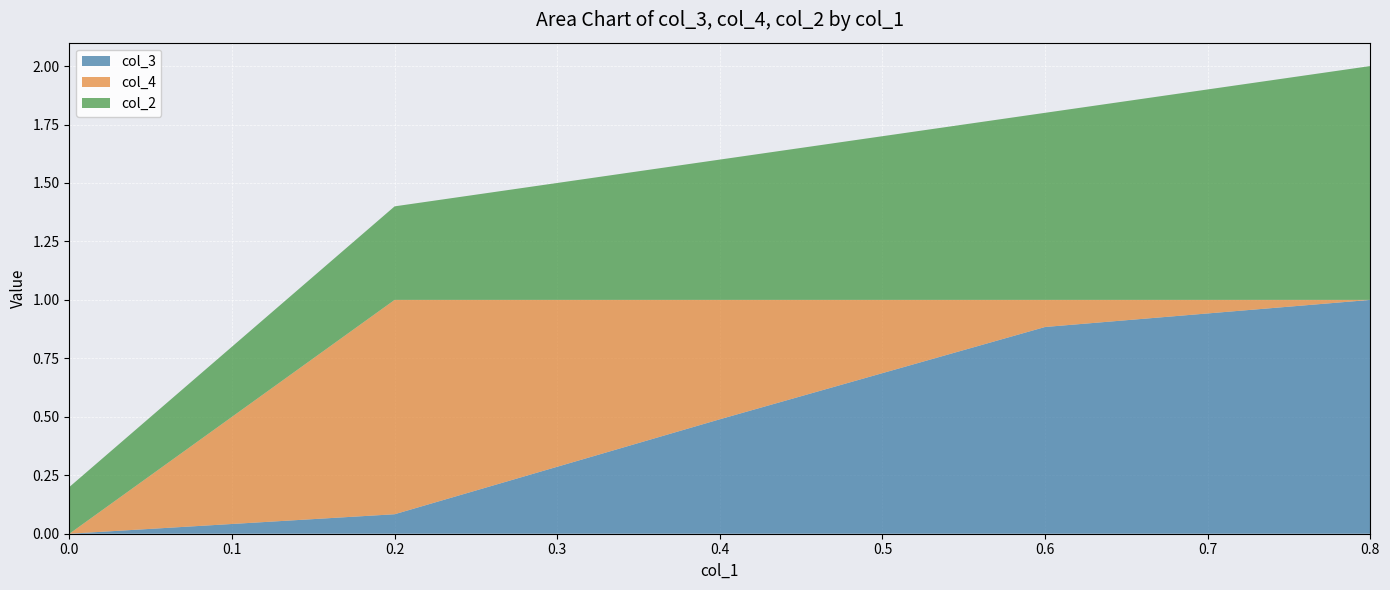

Reading left to right, extract all data points from this chart.

col_3: 0.0=0.0	0.2=0.1	0.4=0.5	0.6000000000000001=0.9	0.8=1.0
col_4: 0.0=0.0	0.2=0.9	0.4=0.5	0.6000000000000001=0.1	0.8=0.0
col_2: 0.0=0.2	0.2=0.4	0.4=0.6	0.6000000000000001=0.8	0.8=1.0